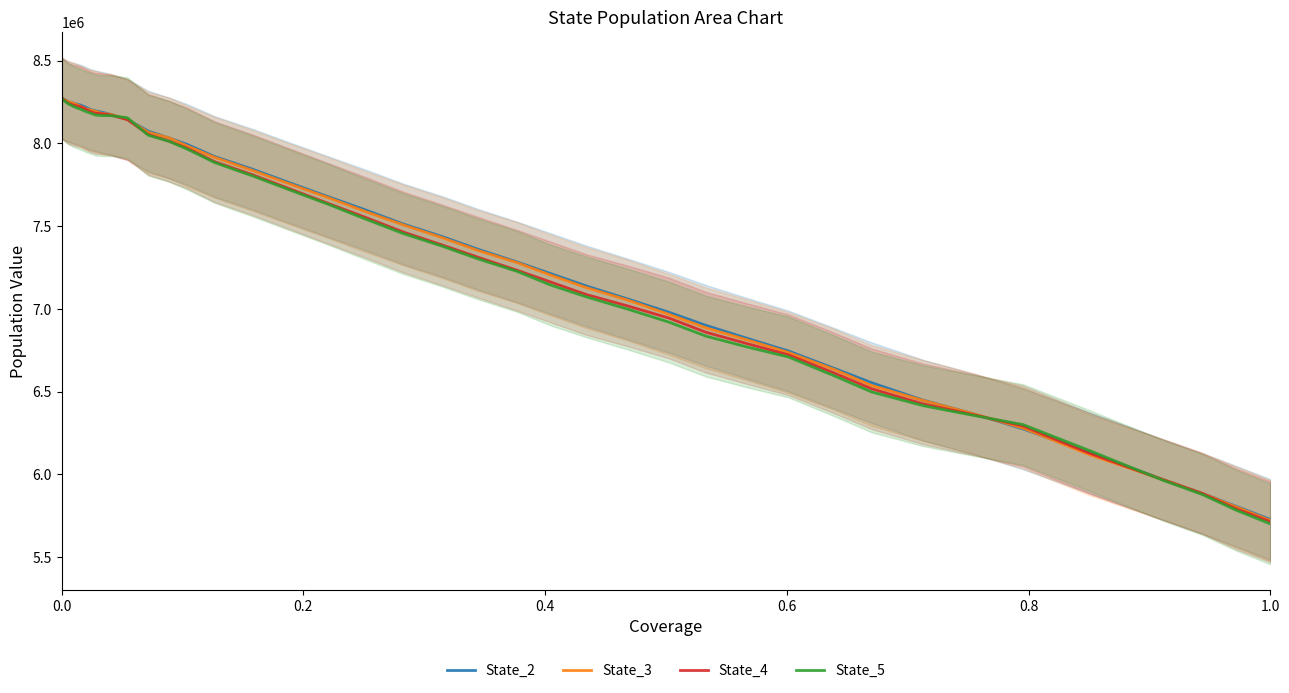

At which label does State_5 reach its minimum?

1.0